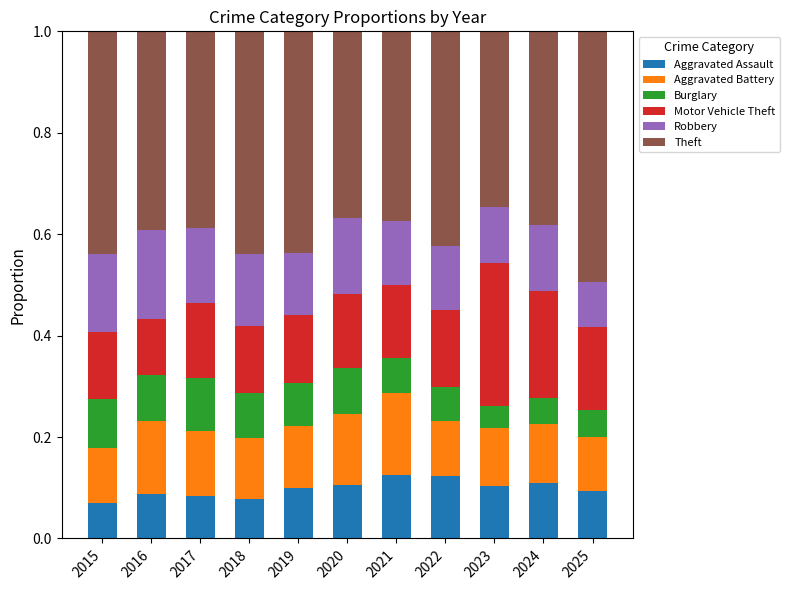

What is the difference between the maximum and second lowest values in the Burglary series?

0.1